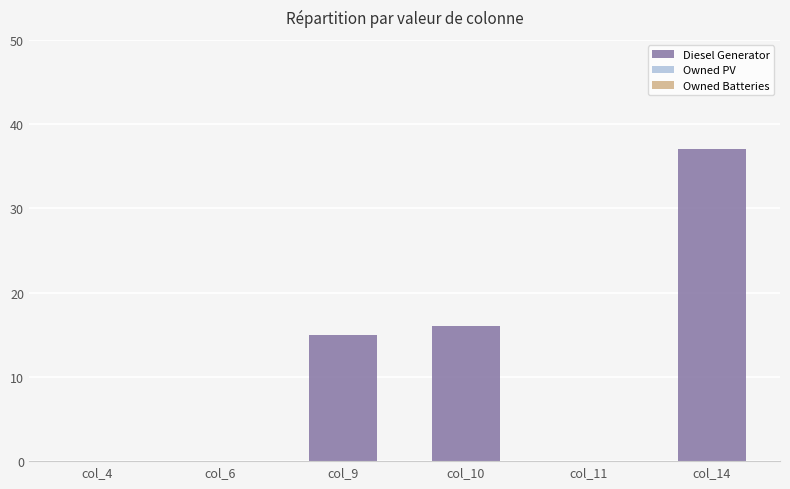

Are the bars horizontal?

No